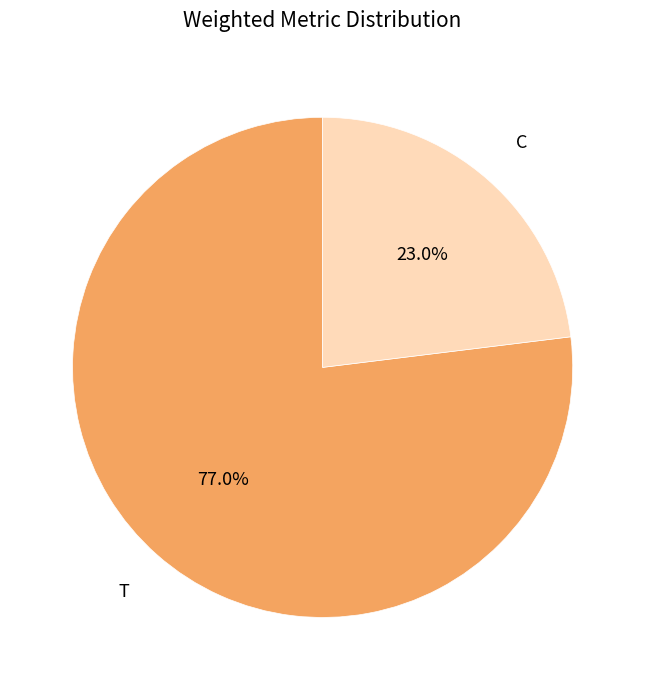

To the nearest percent, what is the average slice percentage?

50%